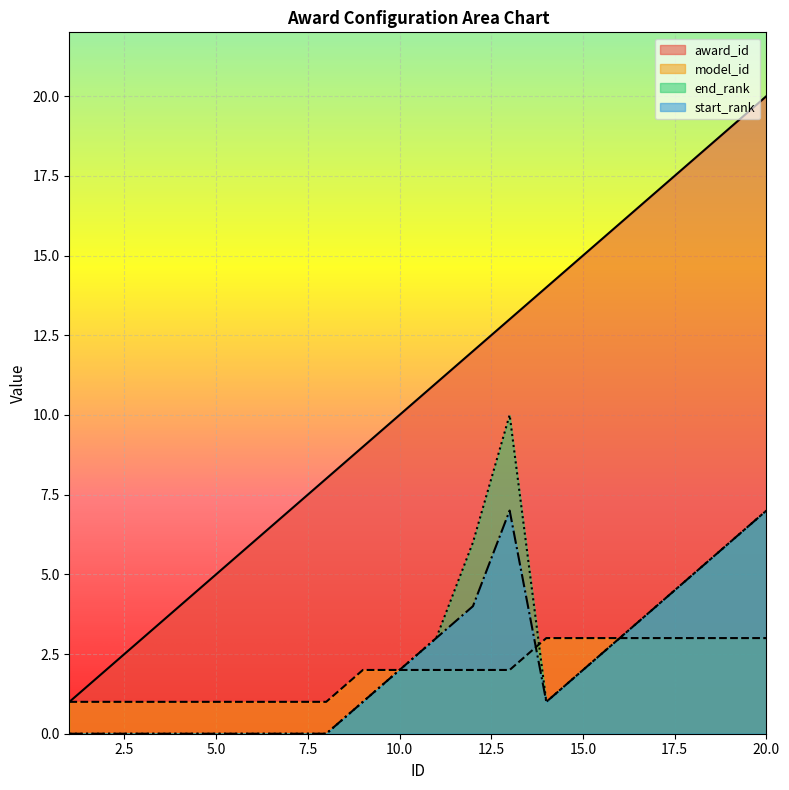

What is the total value across all series at 4?

5